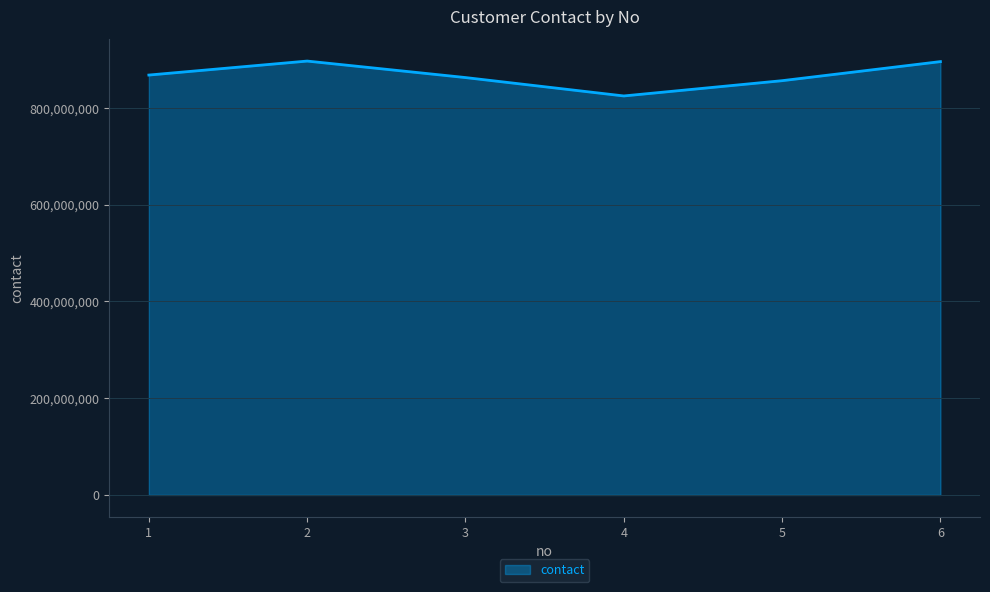

Does the chart have visible grid lines?

Yes